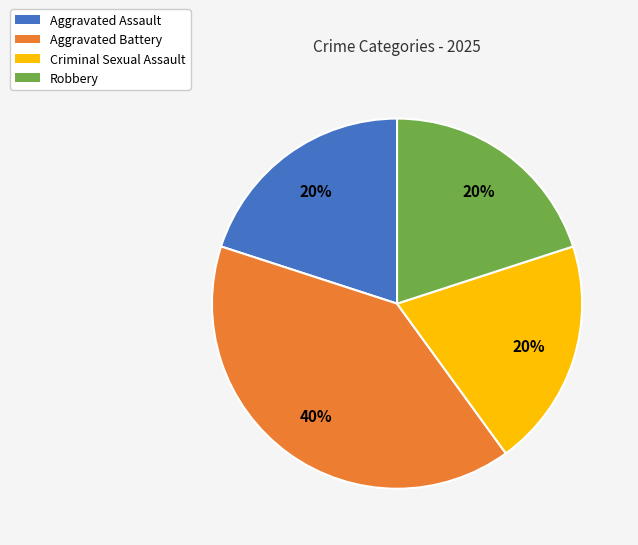

To the nearest percent, what is the combined percentage of Robbery and Aggravated Assault?

40%